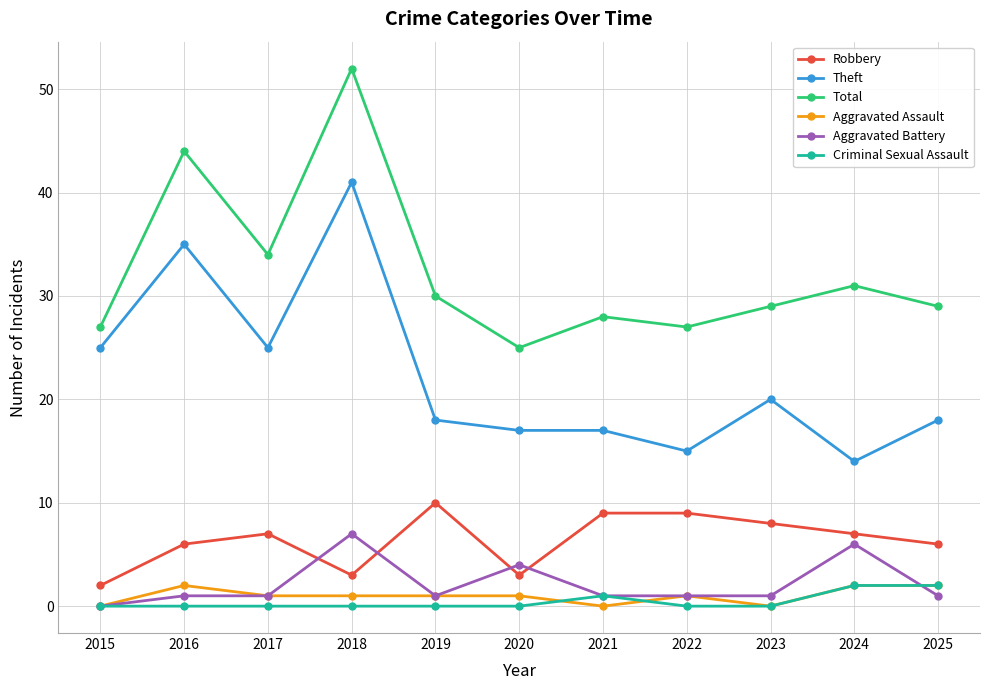

At which category is the sum across all series the highest?

2018